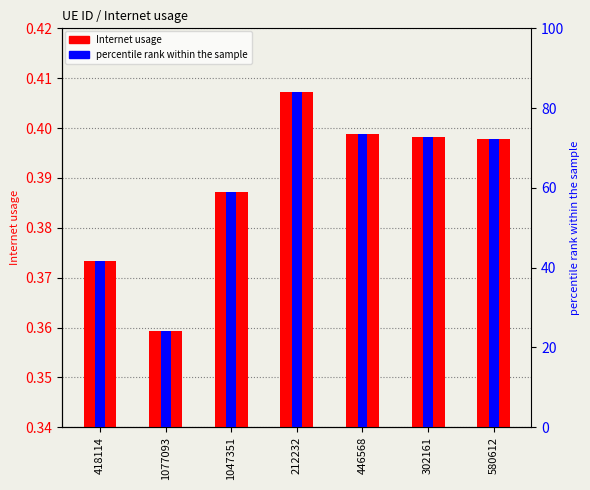

The value of Internet usage at 446568 is 0.2. True or false?

False